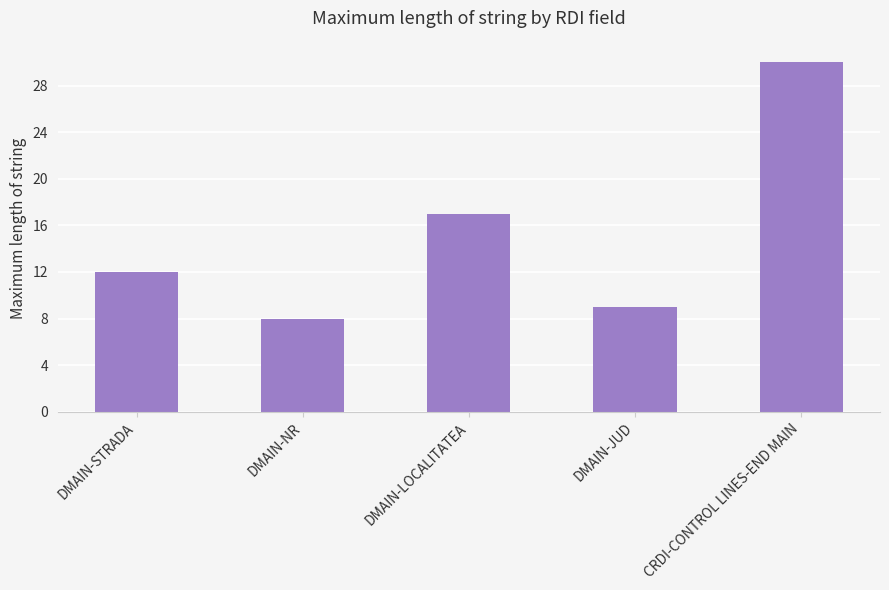

What is the label of the 3rd bar from the right?

DMAIN-LOCALITATEA